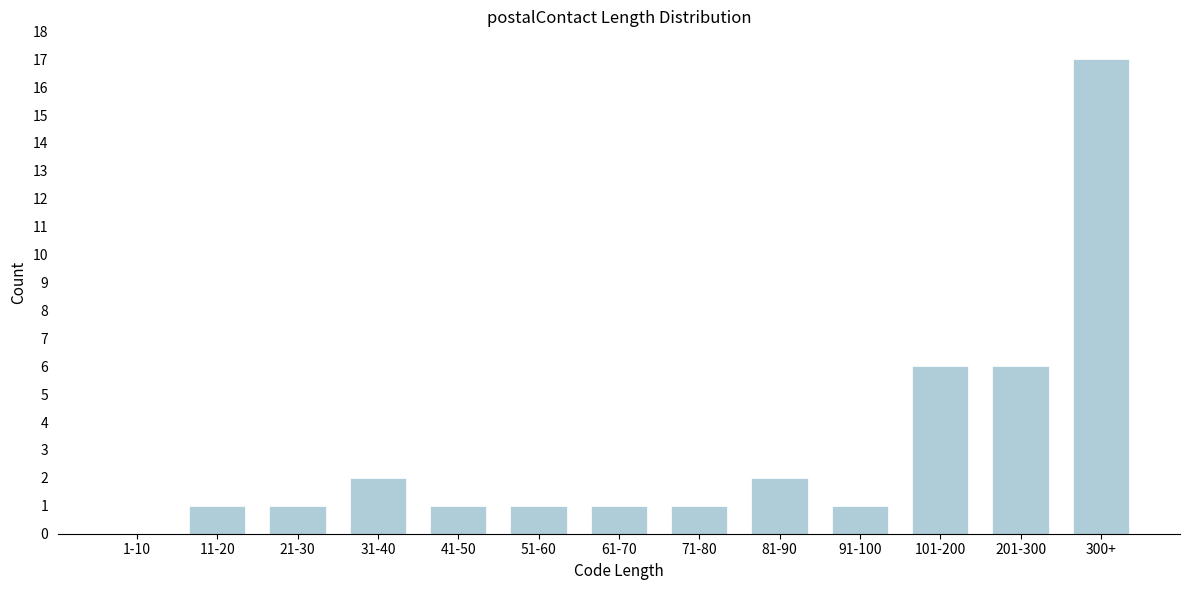

Reading left to right, extract all data points from this chart.

1-10=0	11-20=1	21-30=1	31-40=2	41-50=1	51-60=1	61-70=1	71-80=1	81-90=2	91-100=1	101-200=6	201-300=6	300+=17